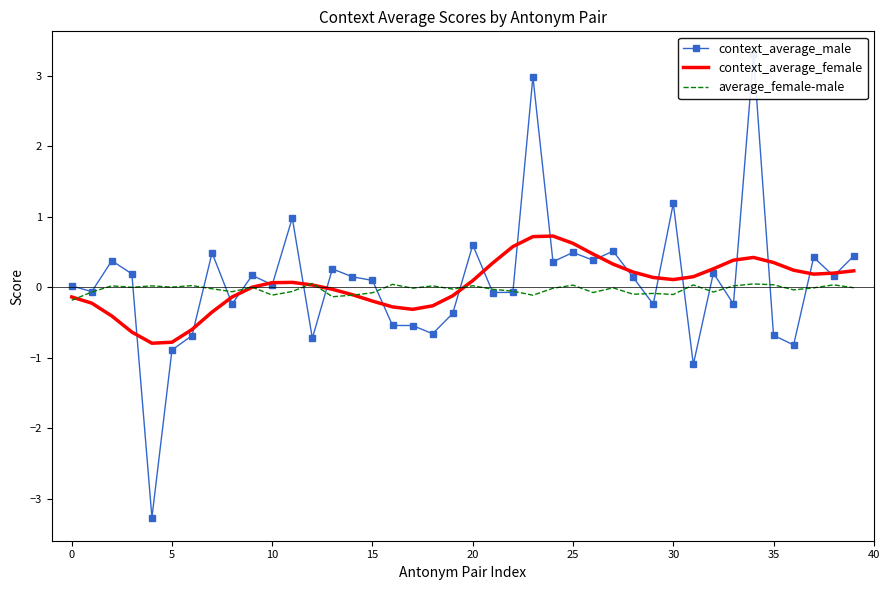

Is it true that average_female-male equals 0.0 at 25?

True